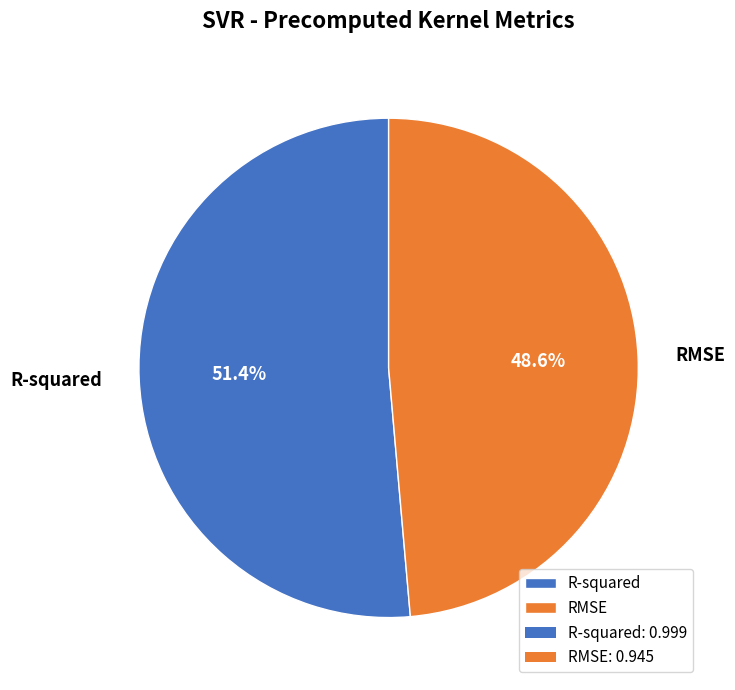

What percentage is the R-squared slice, to the nearest percent?

51%